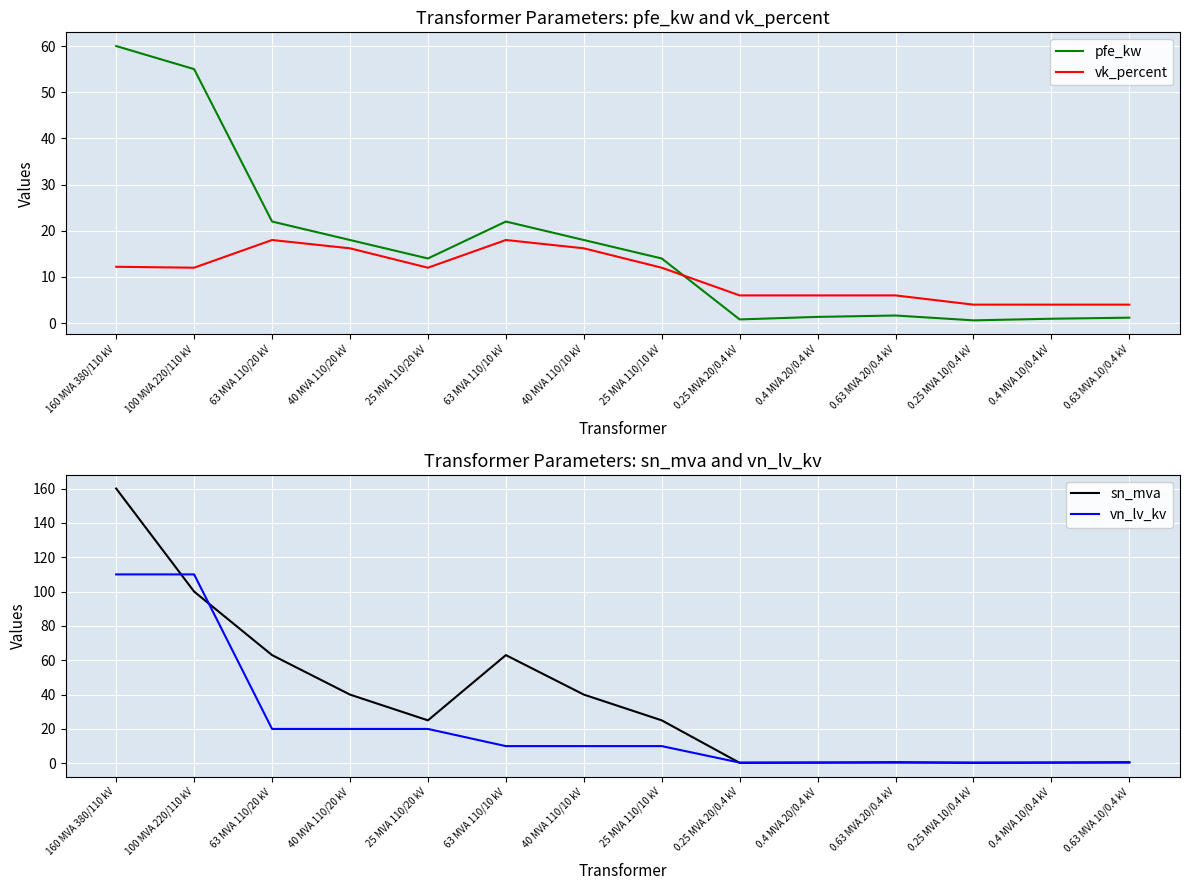

Reading right to left, transcribe all the data shown in this chart.

pfe_kw: 0.63 MVA 10/0.4 kV=1.2	0.4 MVA 10/0.4 kV=0.9	0.25 MVA 10/0.4 kV=0.6	0.63 MVA 20/0.4 kV=1.6	0.4 MVA 20/0.4 kV=1.4	0.25 MVA 20/0.4 kV=0.8	25 MVA 110/10 kV=14.0	40 MVA 110/10 kV=18.0	63 MVA 110/10 kV=22.0	25 MVA 110/20 kV=14.0	40 MVA 110/20 kV=18.0	63 MVA 110/20 kV=22.0	100 MVA 220/110 kV=55.0	160 MVA 380/110 kV=60.0
vk_percent: 0.63 MVA 10/0.4 kV=4.0	0.4 MVA 10/0.4 kV=4.0	0.25 MVA 10/0.4 kV=4.0	0.63 MVA 20/0.4 kV=6.0	0.4 MVA 20/0.4 kV=6.0	0.25 MVA 20/0.4 kV=6.0	25 MVA 110/10 kV=12.0	40 MVA 110/10 kV=16.2	63 MVA 110/10 kV=18.0	25 MVA 110/20 kV=12.0	40 MVA 110/20 kV=16.2	63 MVA 110/20 kV=18.0	100 MVA 220/110 kV=12.0	160 MVA 380/110 kV=12.2
sn_mva: 0.63 MVA 10/0.4 kV=0.6	0.4 MVA 10/0.4 kV=0.4	0.25 MVA 10/0.4 kV=0.2	0.63 MVA 20/0.4 kV=0.6	0.4 MVA 20/0.4 kV=0.4	0.25 MVA 20/0.4 kV=0.2	25 MVA 110/10 kV=25.0	40 MVA 110/10 kV=40.0	63 MVA 110/10 kV=63.0	25 MVA 110/20 kV=25.0	40 MVA 110/20 kV=40.0	63 MVA 110/20 kV=63.0	100 MVA 220/110 kV=100.0	160 MVA 380/110 kV=160.0
vn_lv_kv: 0.63 MVA 10/0.4 kV=0.4	0.4 MVA 10/0.4 kV=0.4	0.25 MVA 10/0.4 kV=0.4	0.63 MVA 20/0.4 kV=0.4	0.4 MVA 20/0.4 kV=0.4	0.25 MVA 20/0.4 kV=0.4	25 MVA 110/10 kV=10.0	40 MVA 110/10 kV=10.0	63 MVA 110/10 kV=10.0	25 MVA 110/20 kV=20.0	40 MVA 110/20 kV=20.0	63 MVA 110/20 kV=20.0	100 MVA 220/110 kV=110.0	160 MVA 380/110 kV=110.0